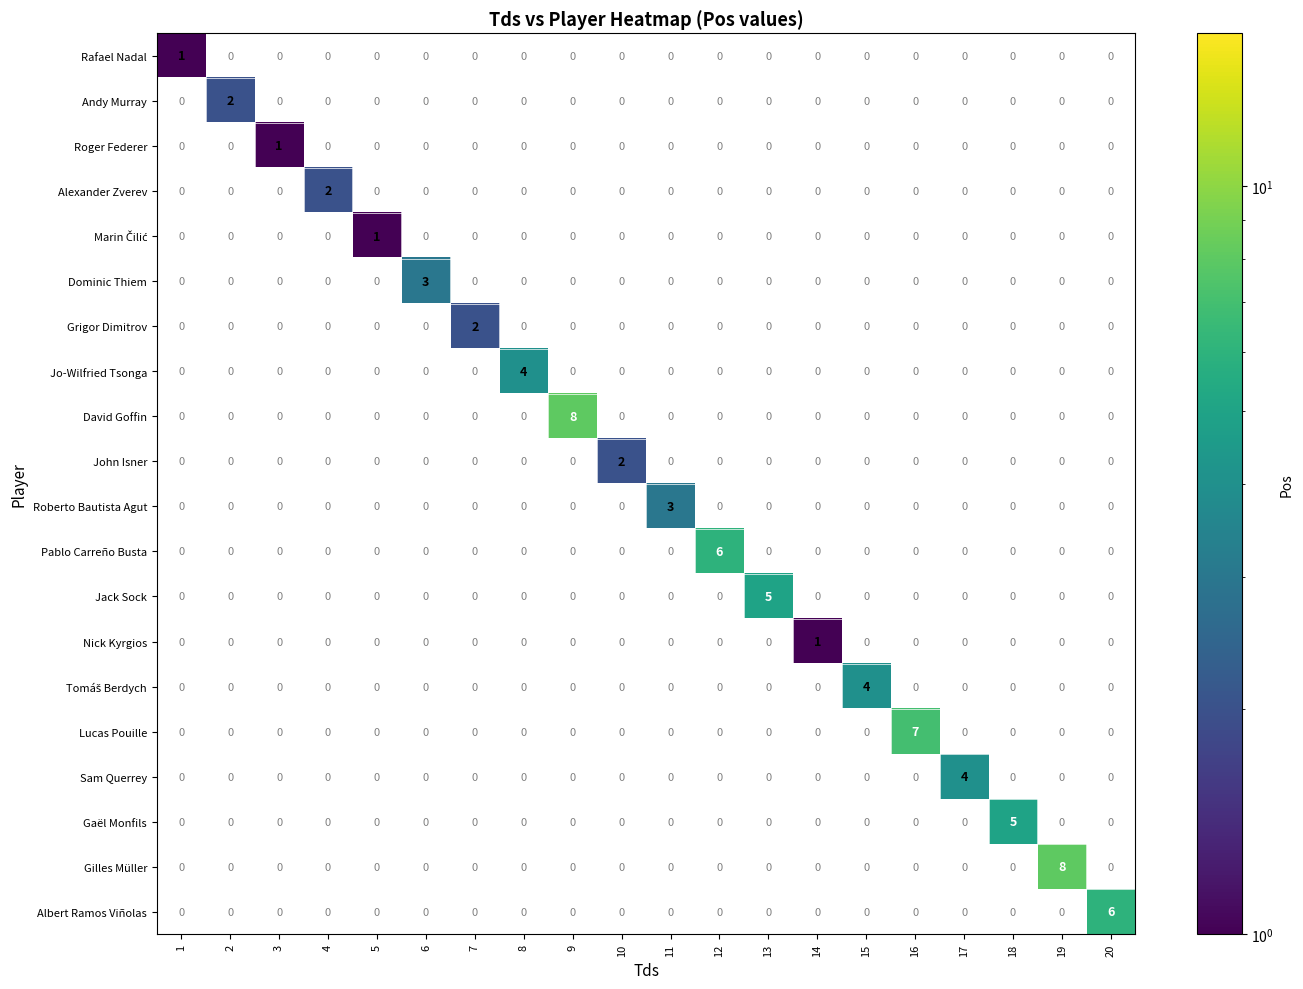

How many positive values does the Dominic Thiem series have?

1